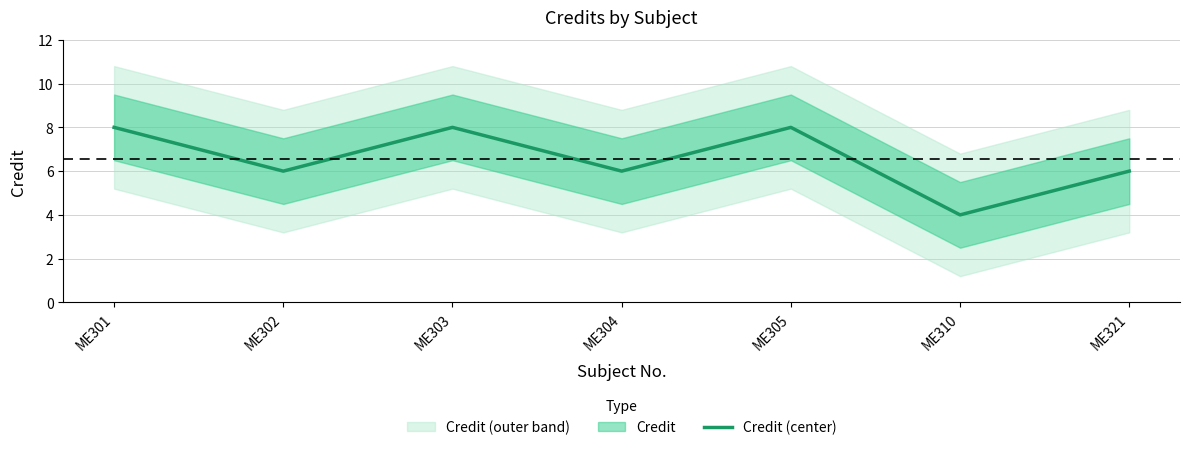

Does the chart have visible grid lines?

Yes